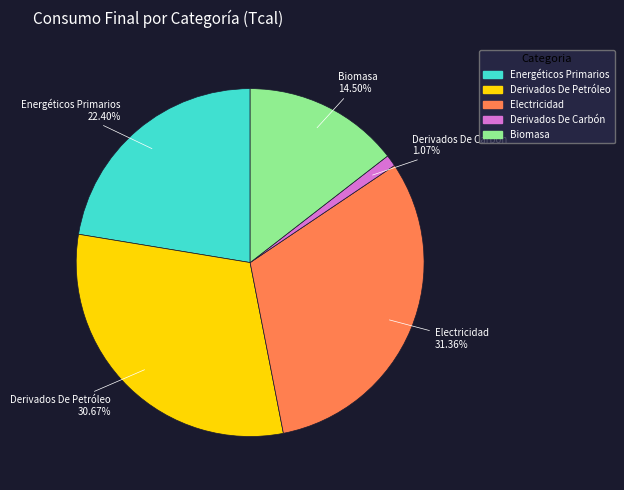

Is there any slice that represents more than half of the pie?

No